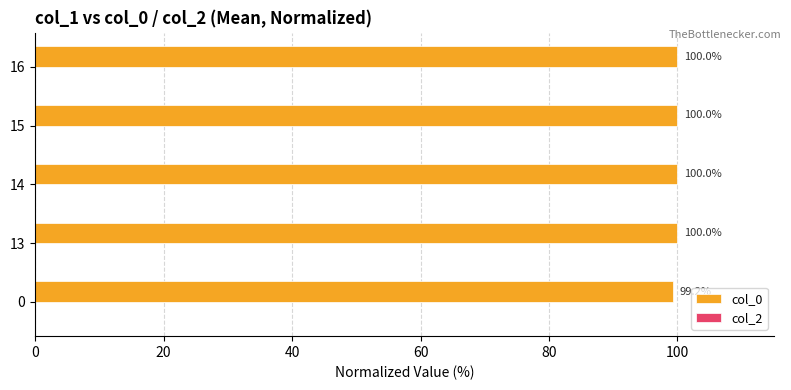

What is the approximate value at 0?

99.2